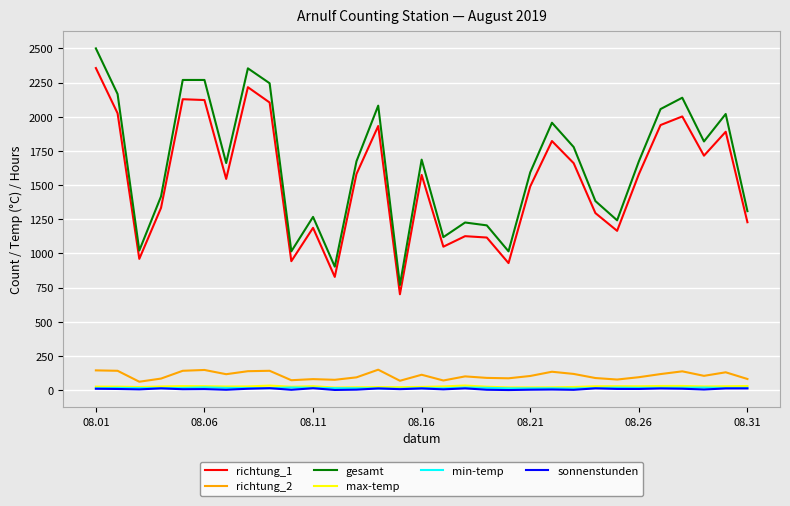

True or false: richtung_1 and richtung_2 cross at least once.

False